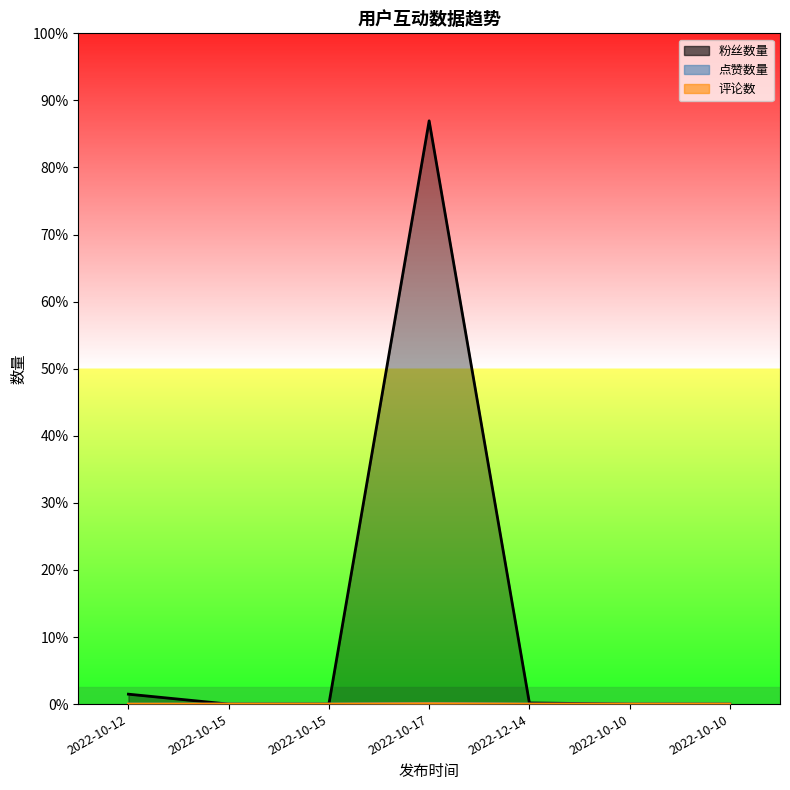

Rank the categories by 评论数 value from lowest to highest.

2022-10-12, 2022-10-15, 2022-10-15, 2022-12-14, 2022-10-10, 2022-10-10, 2022-10-17